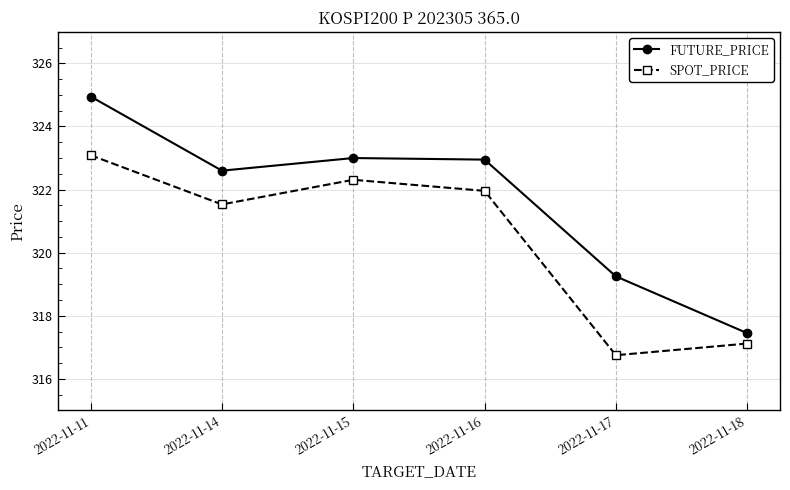

What are all the series names shown in the legend?

FUTURE_PRICE, SPOT_PRICE